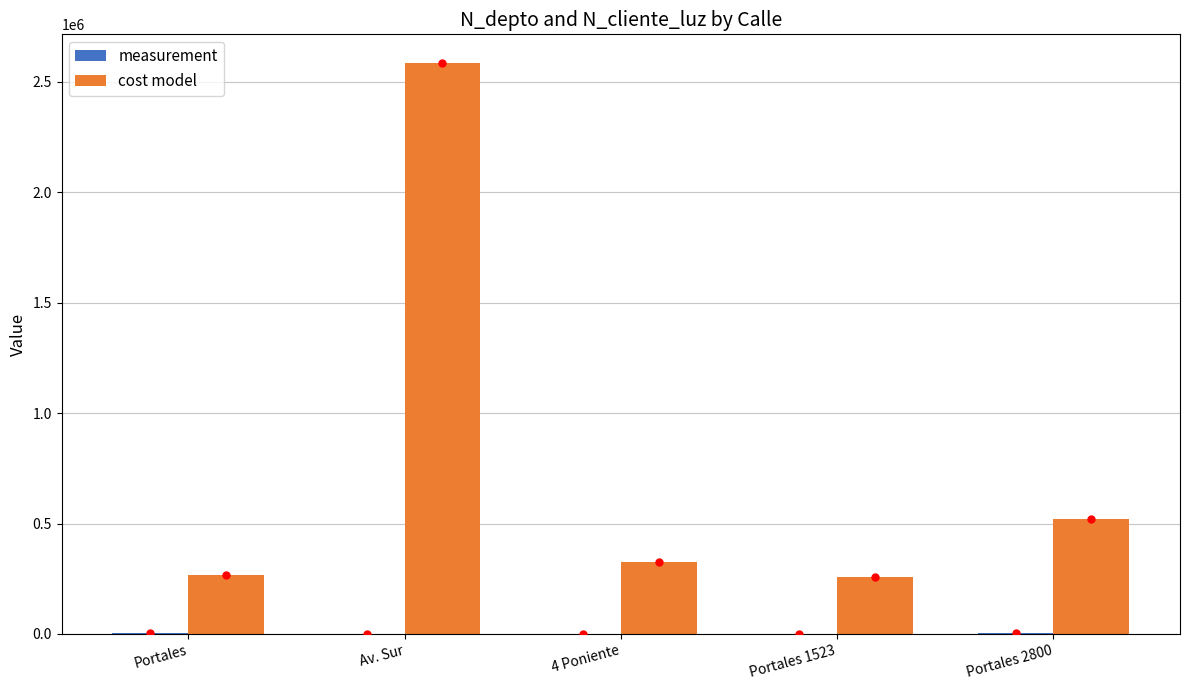

What is the sum of all cost model values?

3960009